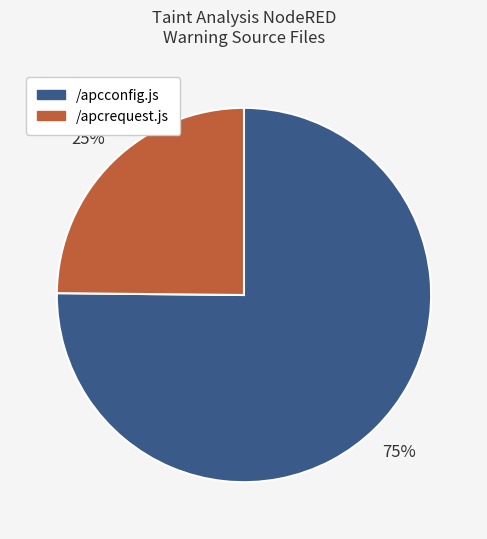

Is the sum of /apcrequest.js and /apcconfig.js greater than half?

Yes